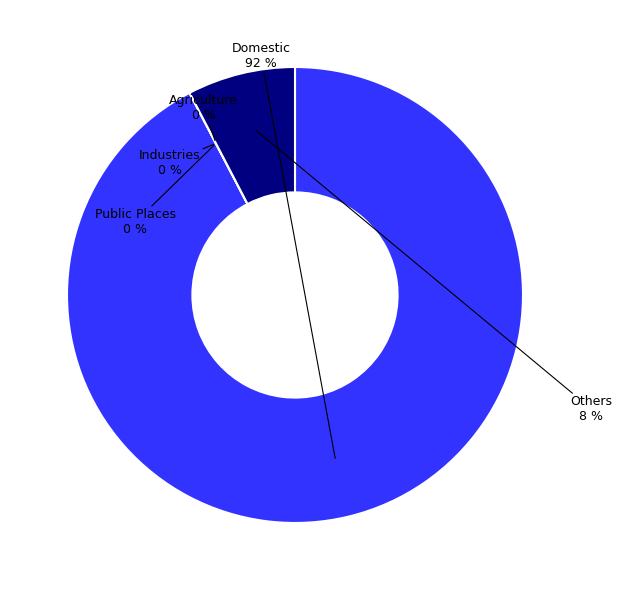

What portion of the pie excludes Agriculture?

100.0%